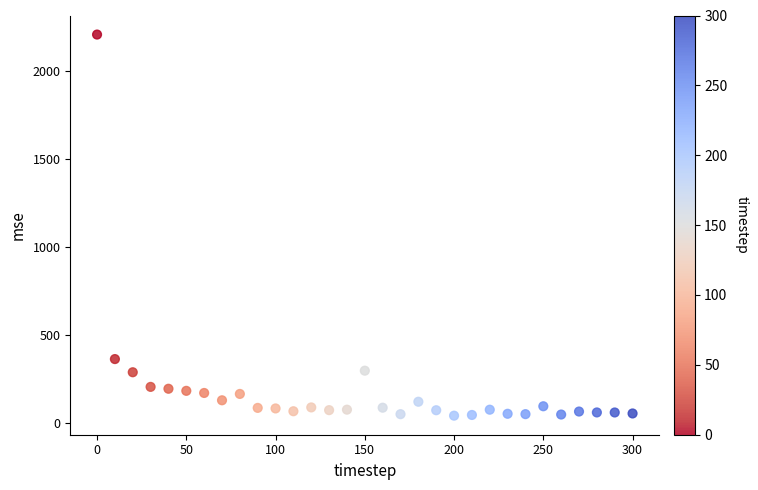

What Y value in the scatter plot is closest to 1123?

361.3